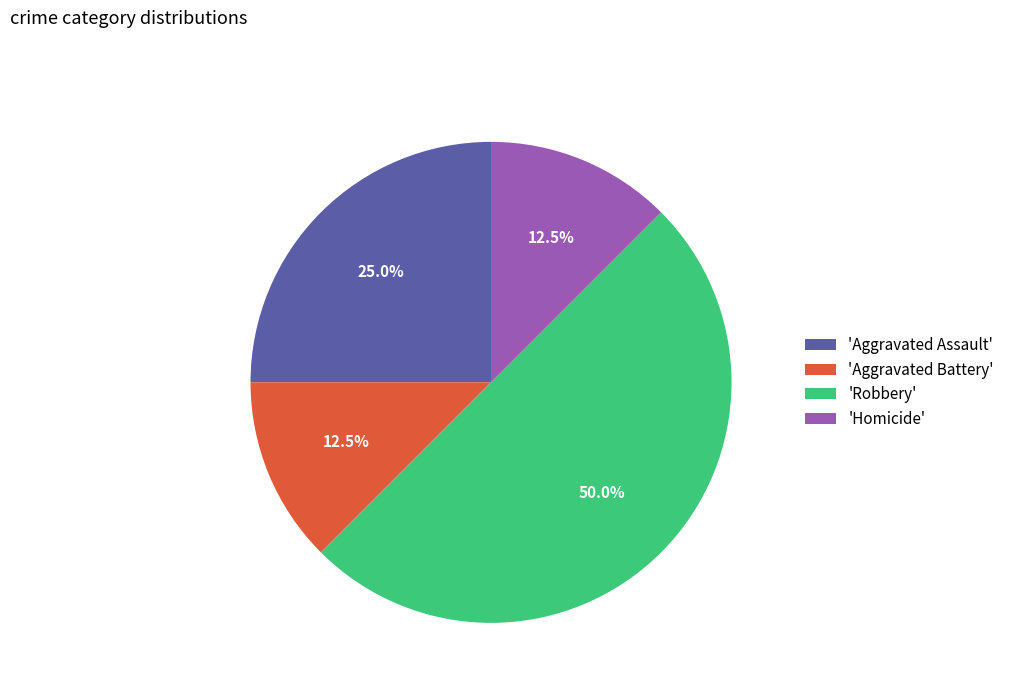

What is the largest slice in the pie chart?

'Robbery'